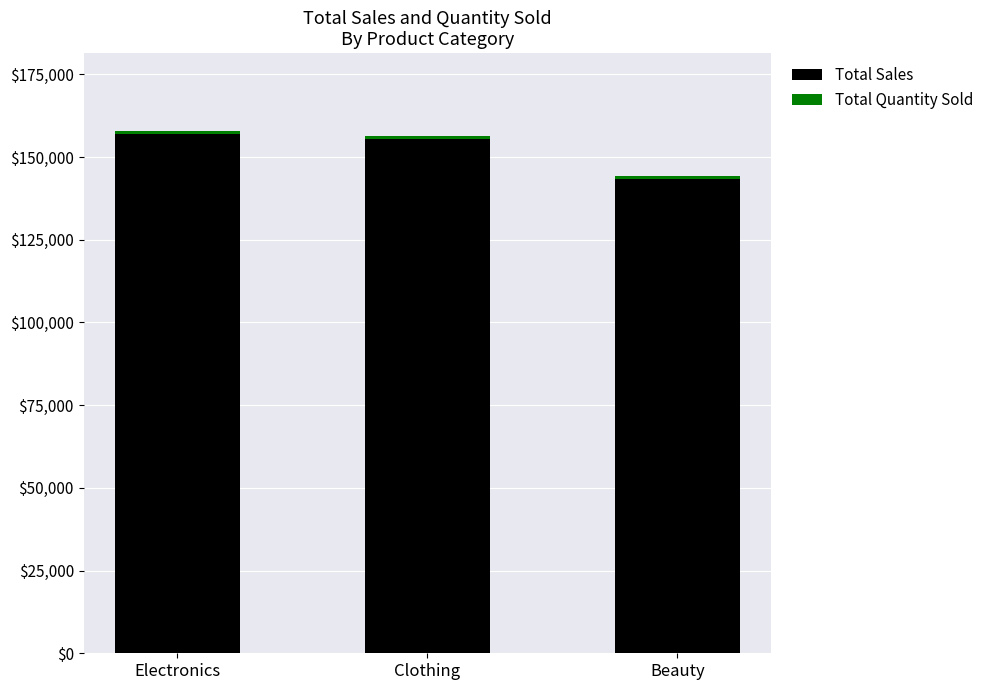

What is the difference between the maximum and minimum values in the Total Sales series?

13390